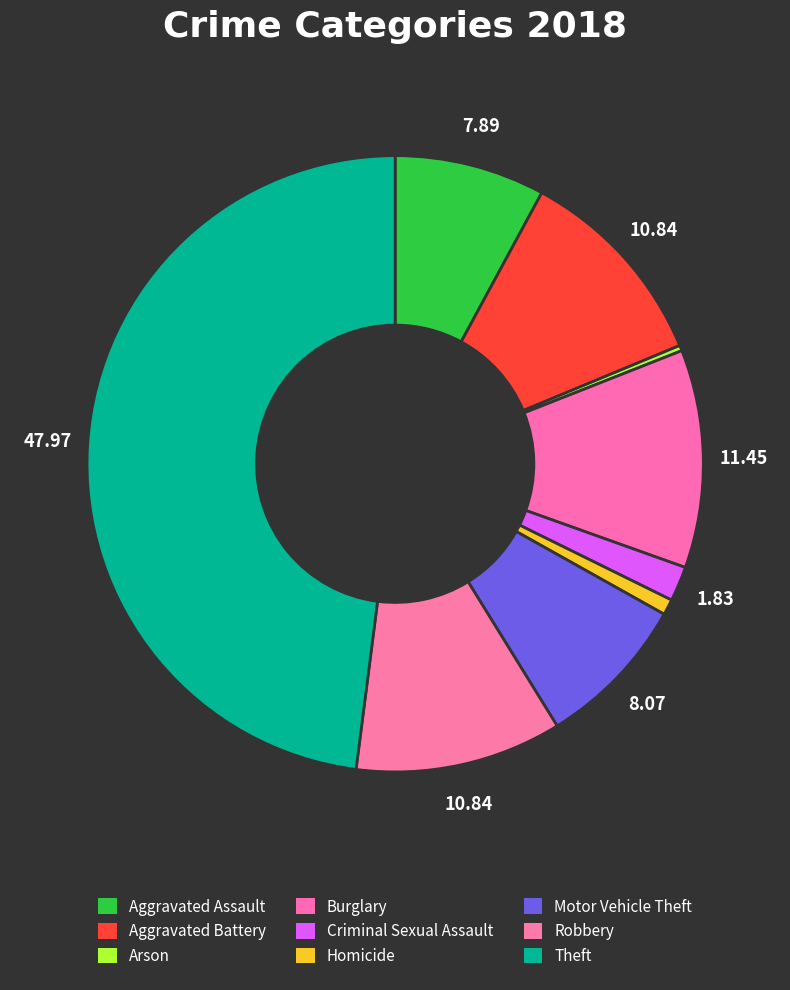

Is it true that Arson is 7% of the pie?

False